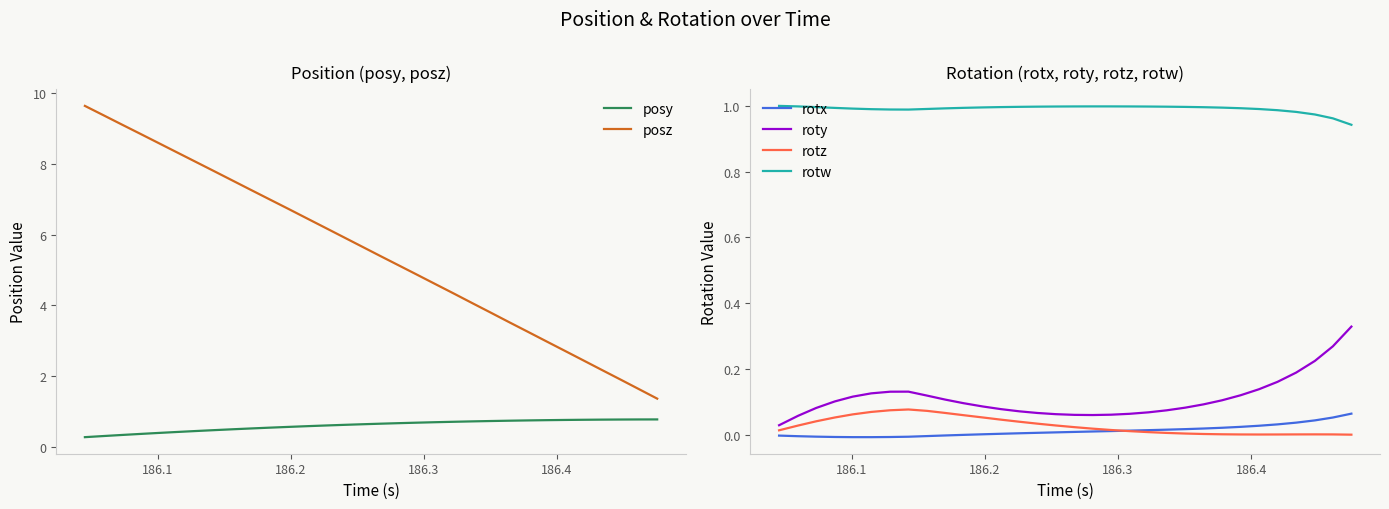

Does the chart have visible grid lines?

No